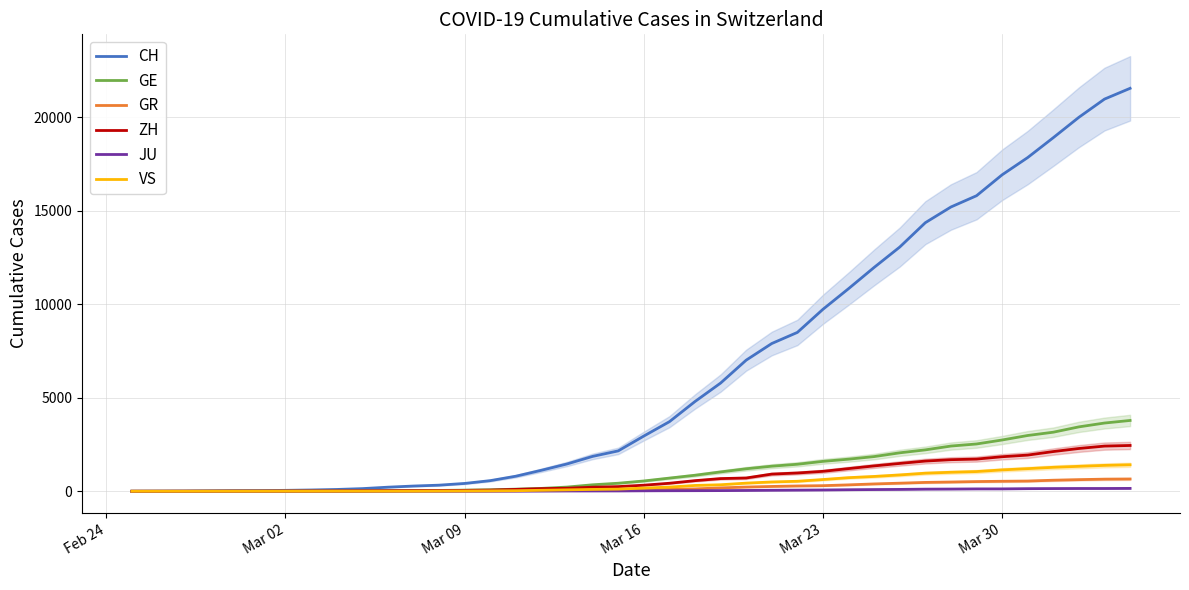

How many data points in ZH are above 326?

19